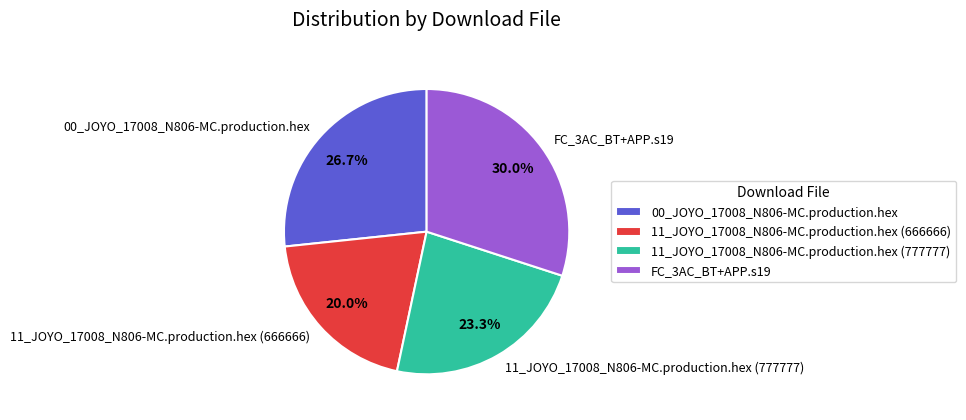

To the nearest percent, what percentage of the pie is 11_JOYO_17008_N806-MC.production.hex (666666)?

20%